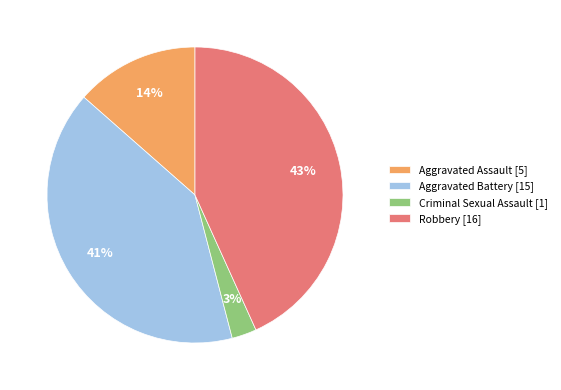

Between Aggravated Assault [5] and Aggravated Battery [15], which is larger?

Aggravated Battery [15]